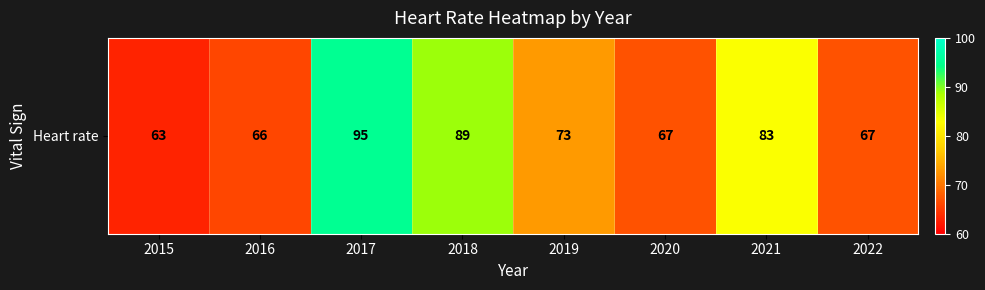

What is the difference between the maximum and minimum values?

32